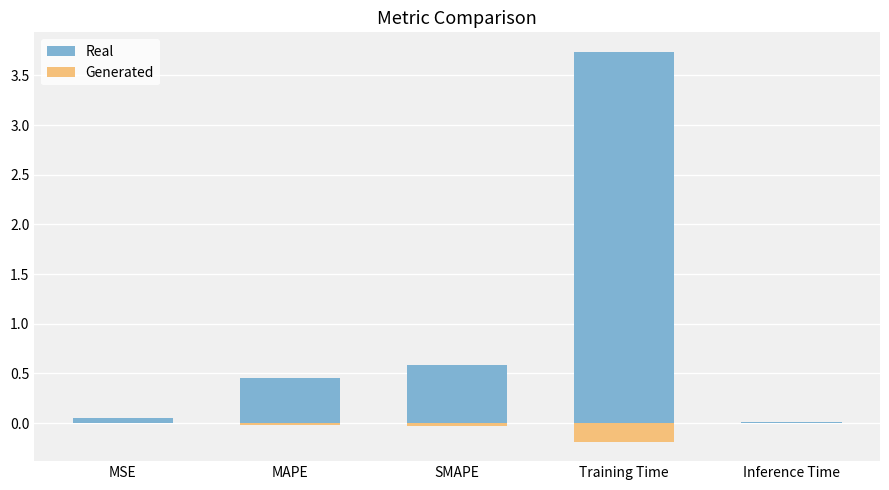

What is the difference between the maximum and minimum values in the Generated series?

0.2